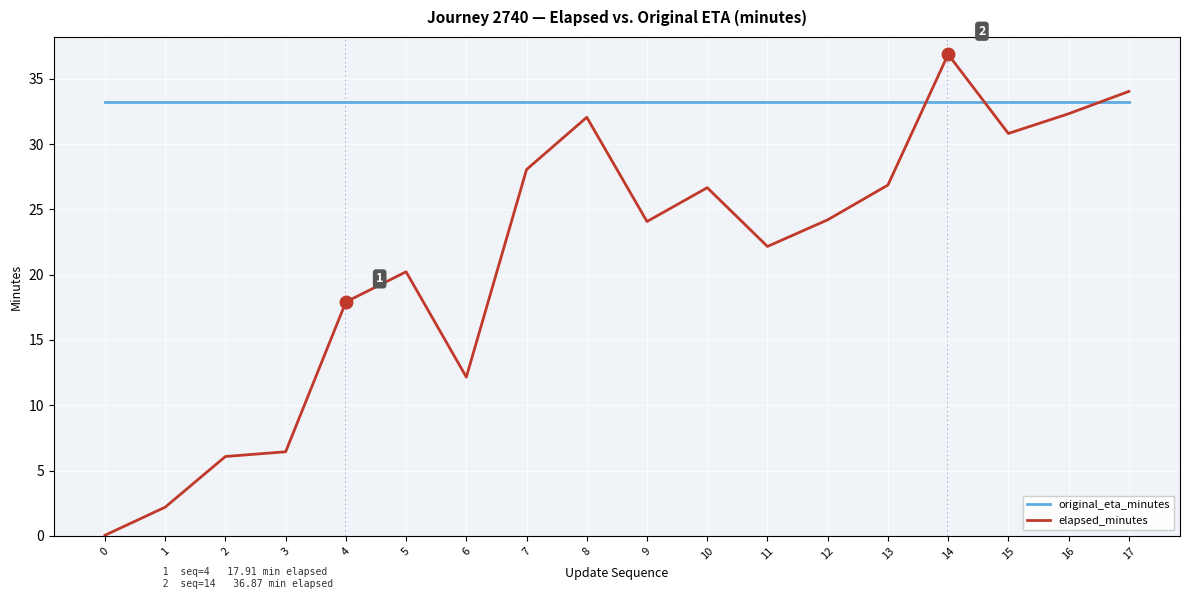

Is this an area chart (filled region under the line)?

No